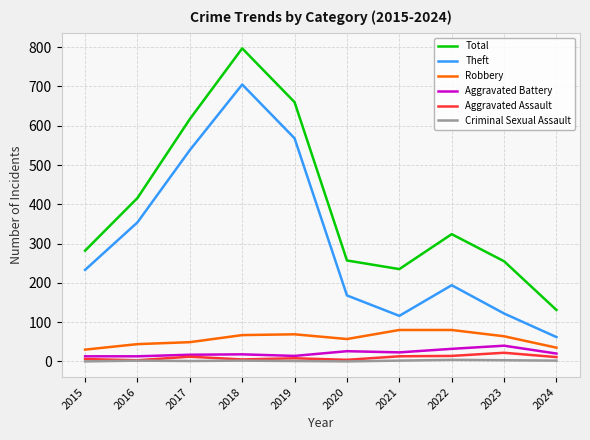

Is it true that Aggravated Assault equals 11 at 2024?

True